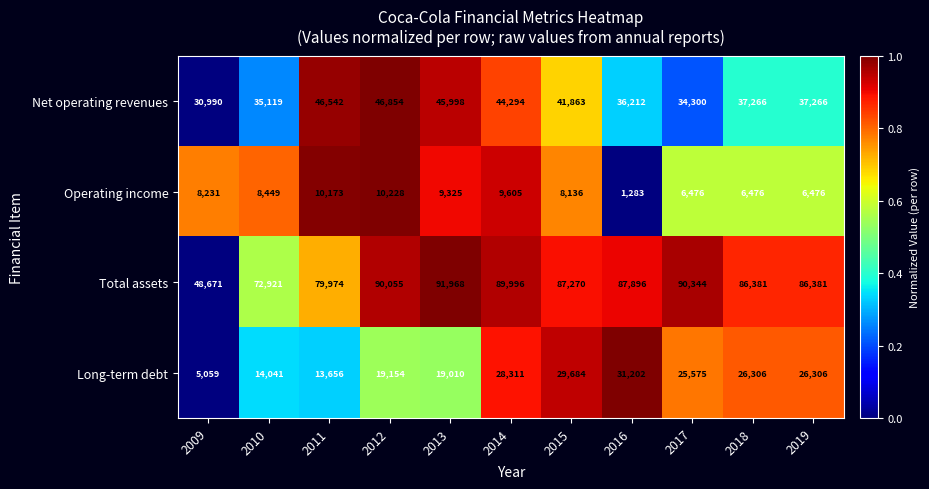

Which series has the largest total across all categories?

Total assets